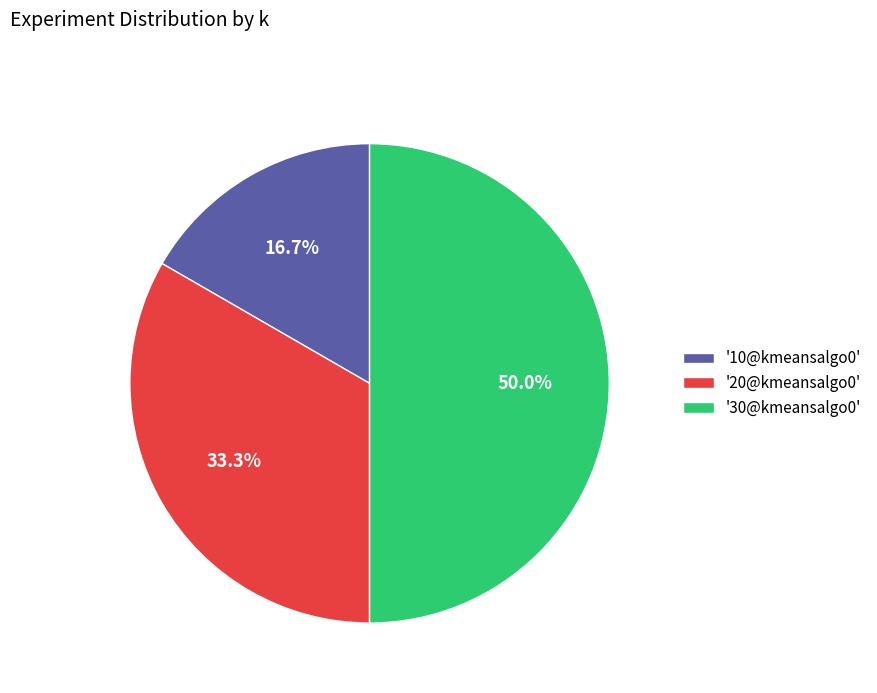

Is '10@kmeansalgo0' the majority of the pie?

No